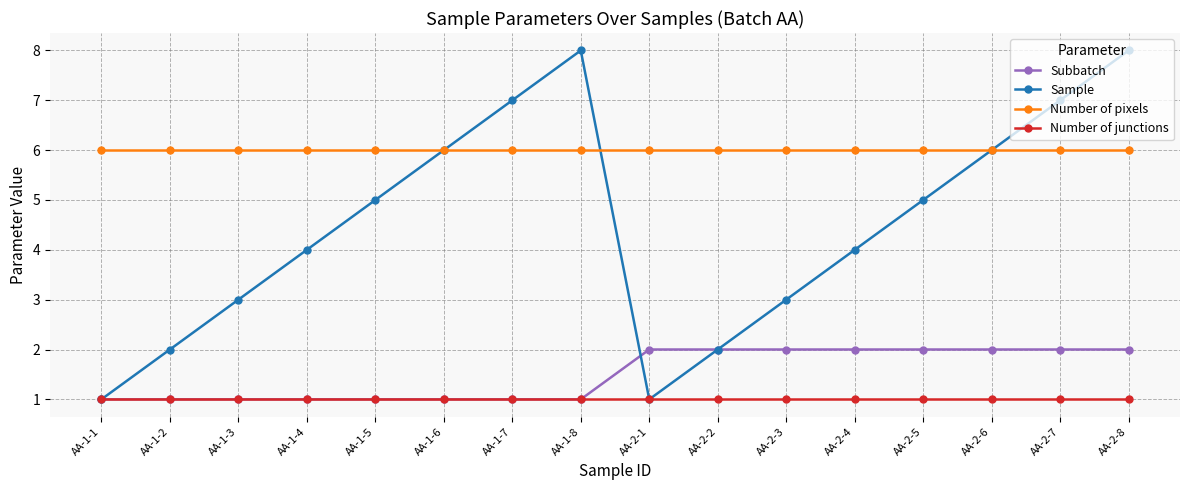

What is the value of the Sample point at the 7th from the left?

7